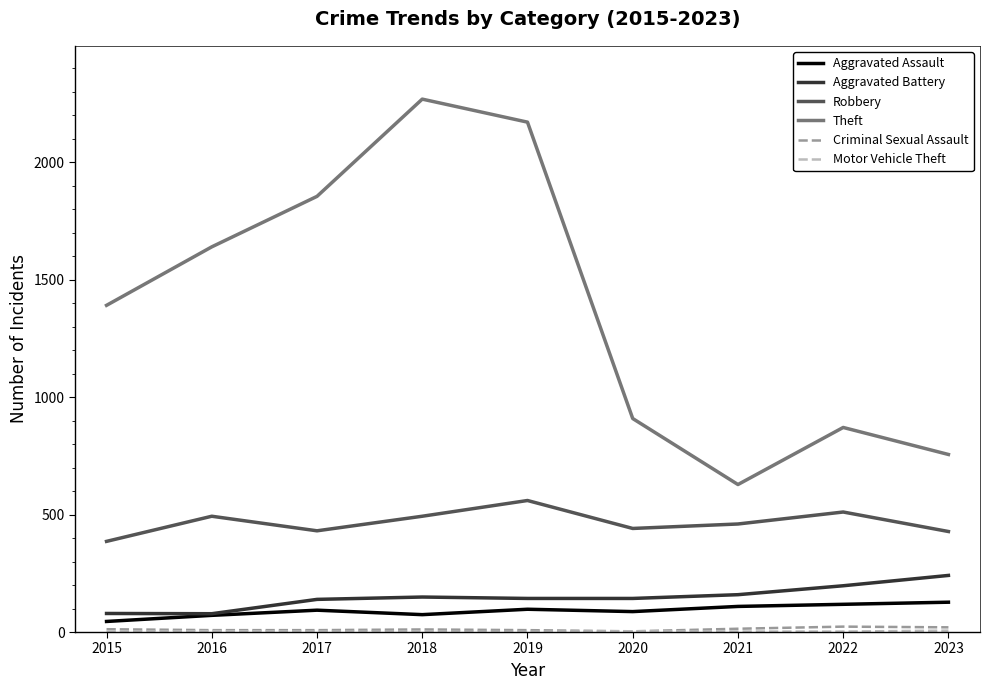

What is the greatest value displayed?

2269